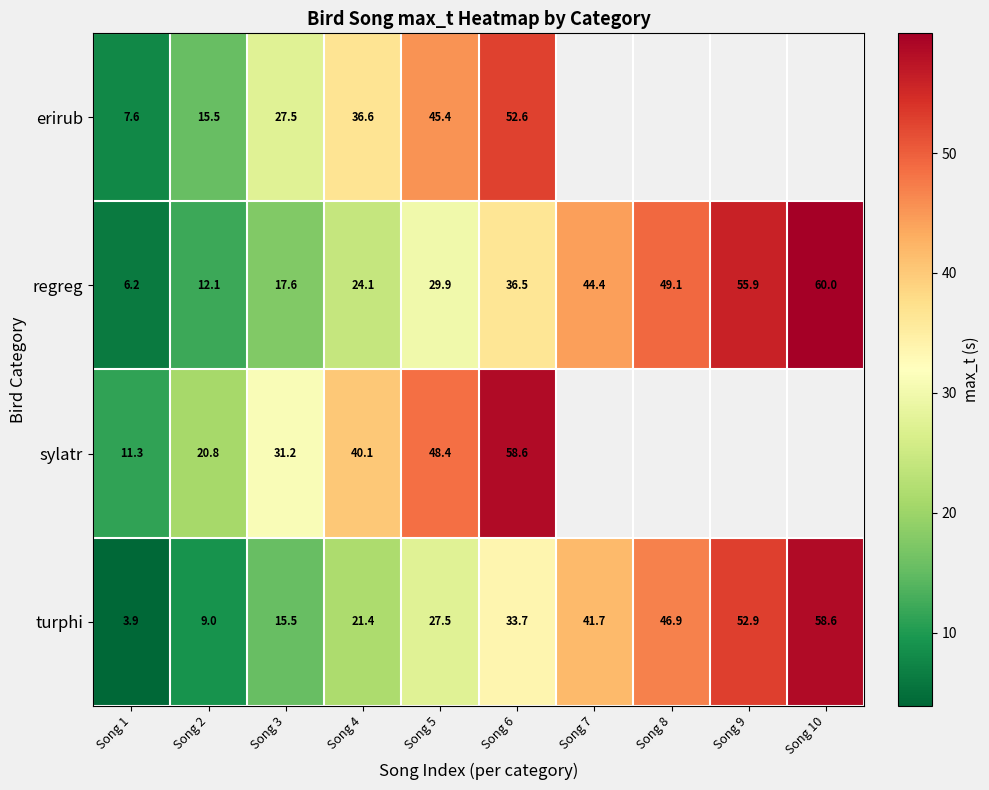

How many categories are shown in the chart?

10